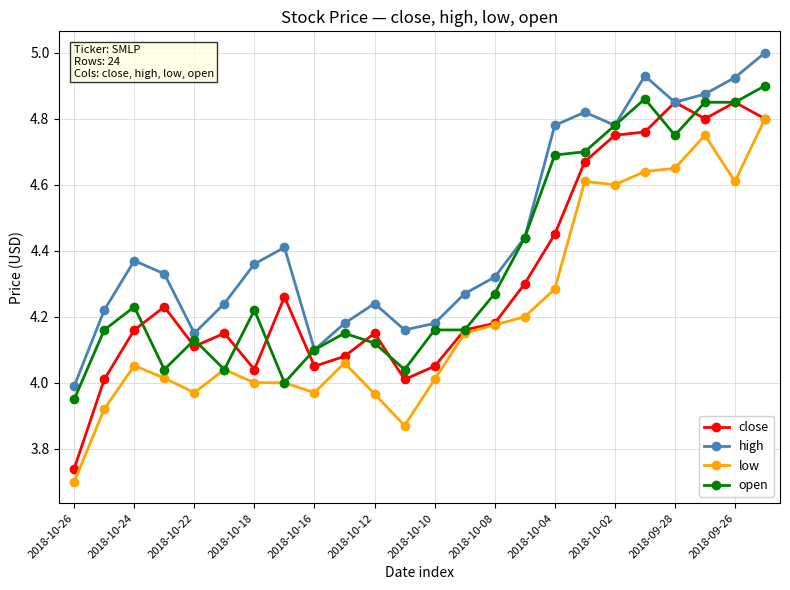

Which series has the largest total across all categories?

high